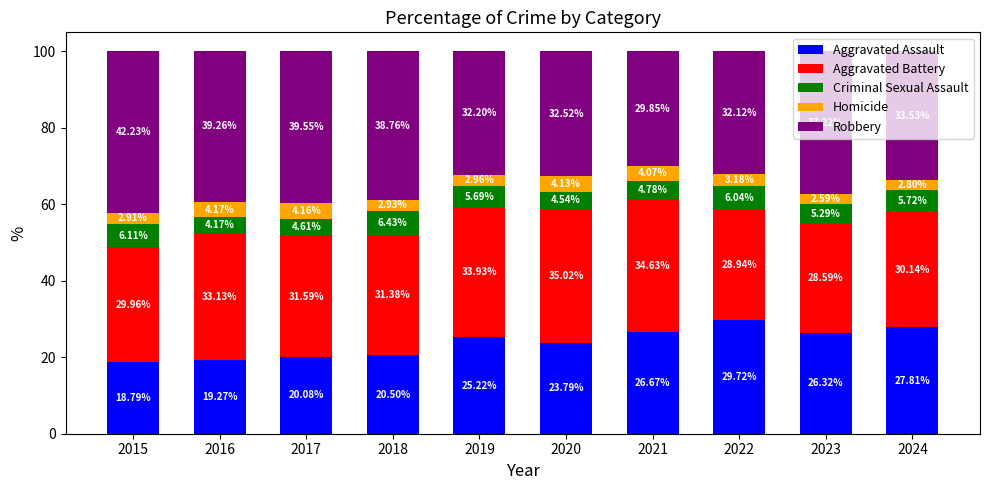

List the labels in order of Aggravated Assault value, smallest first.

2015, 2016, 2017, 2018, 2020, 2019, 2023, 2021, 2024, 2022